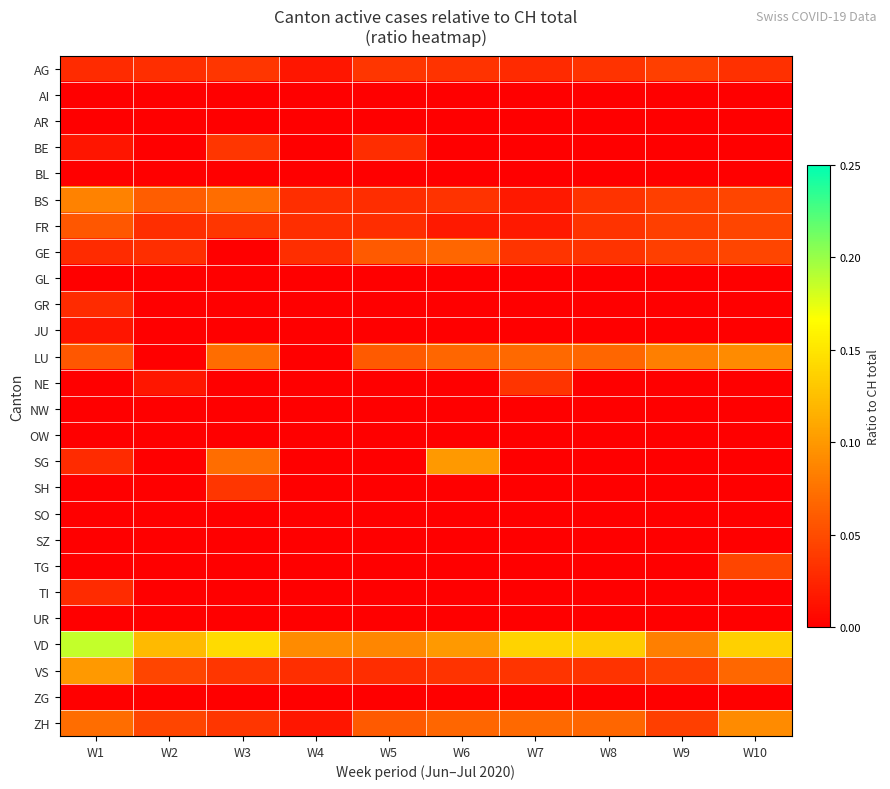

What is the difference between the highest and lowest values at W10?

0.1